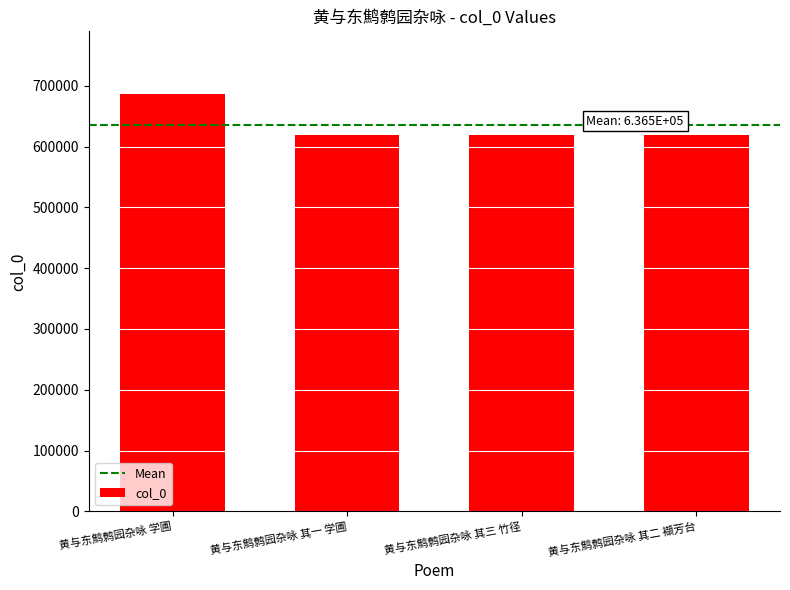

What is the average value?

636523